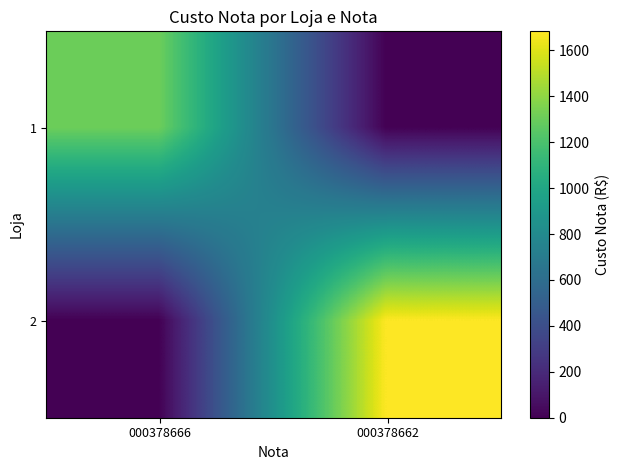

At which category is the sum across all series the highest?

000378662